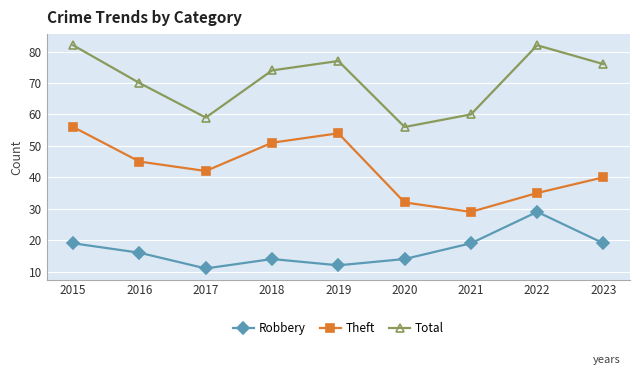

What is the value of the Total point at the 3rd from the left?

59